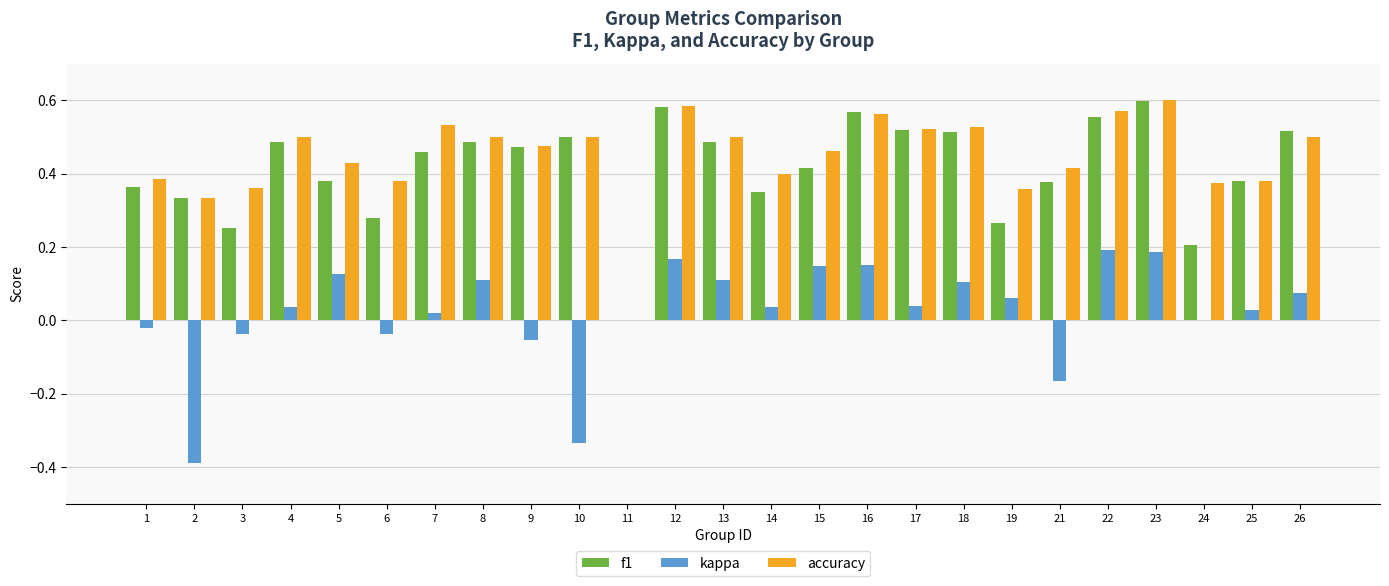

What is the total value across all series at 5?

0.9